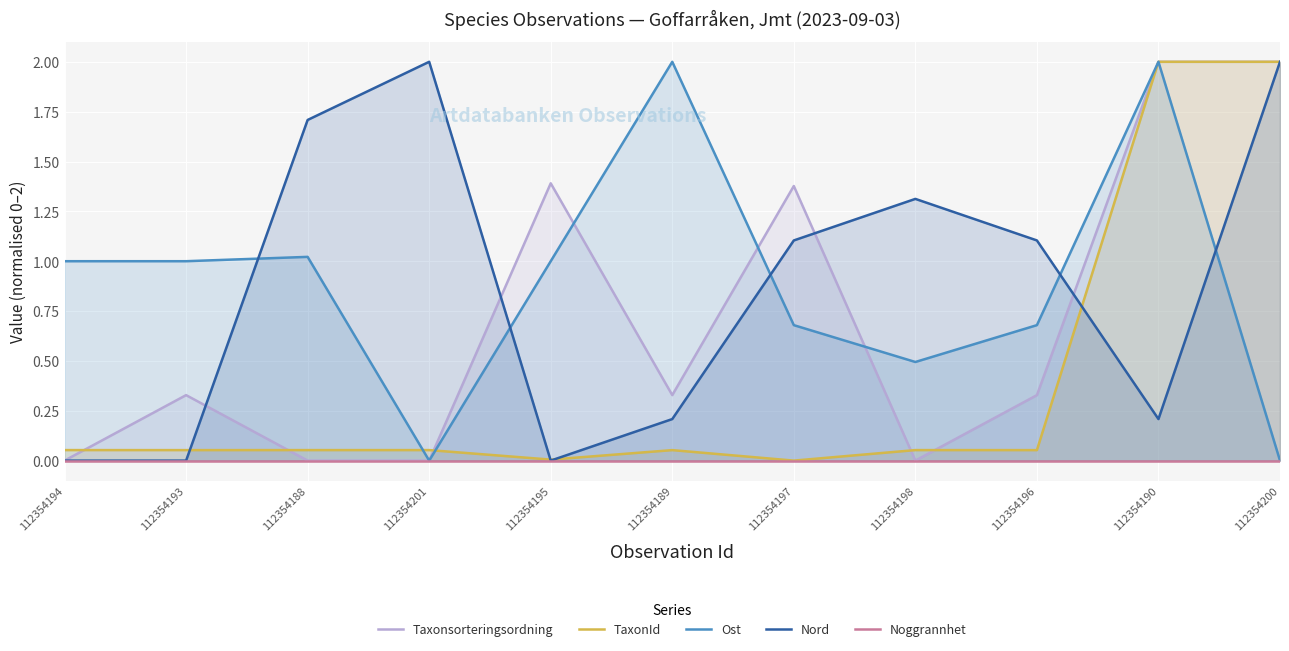

Is it true that Taxonsorteringsordning equals 0.3 at 112354189?

True